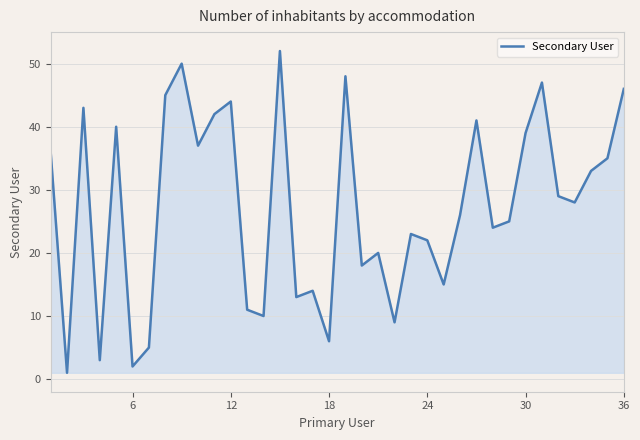

What is the maximum value shown in the chart?

52